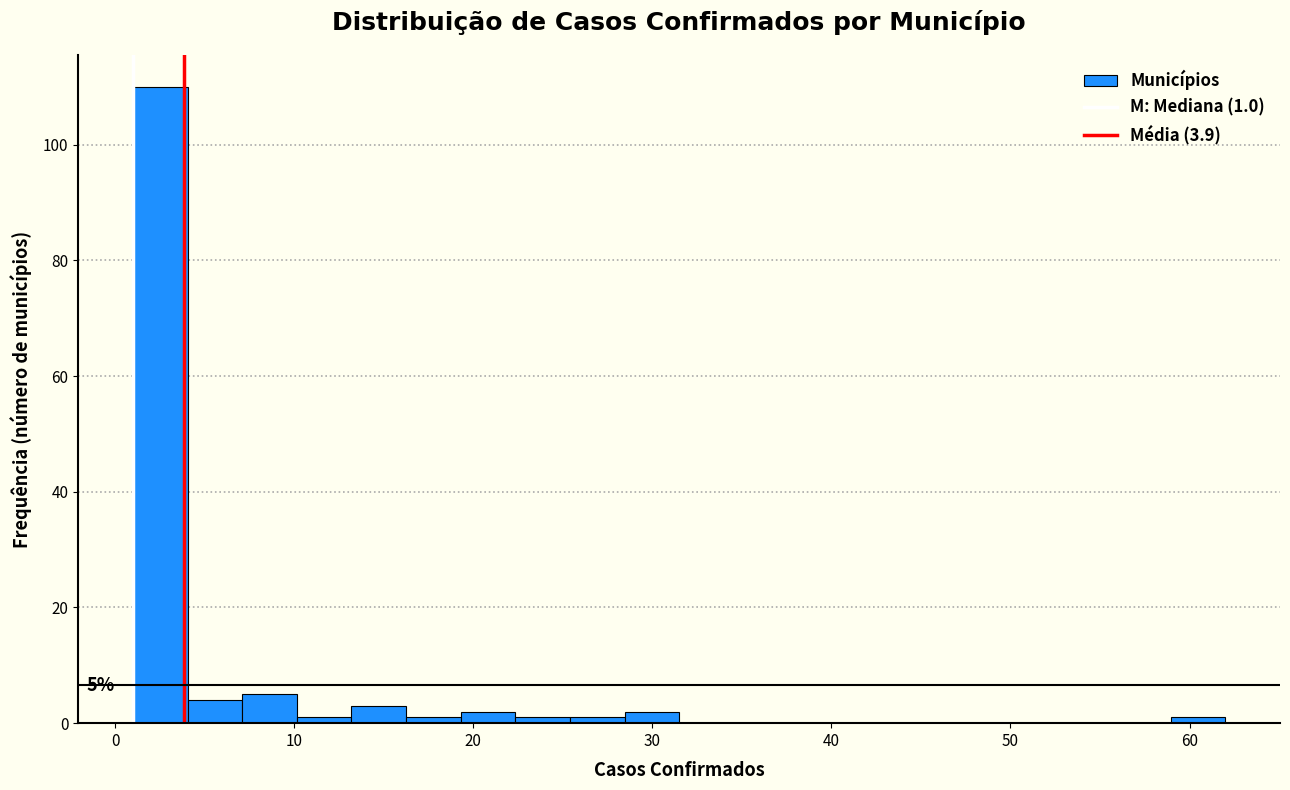

Read against the x-axis, roughly where is the centre of the tallest bar?

3